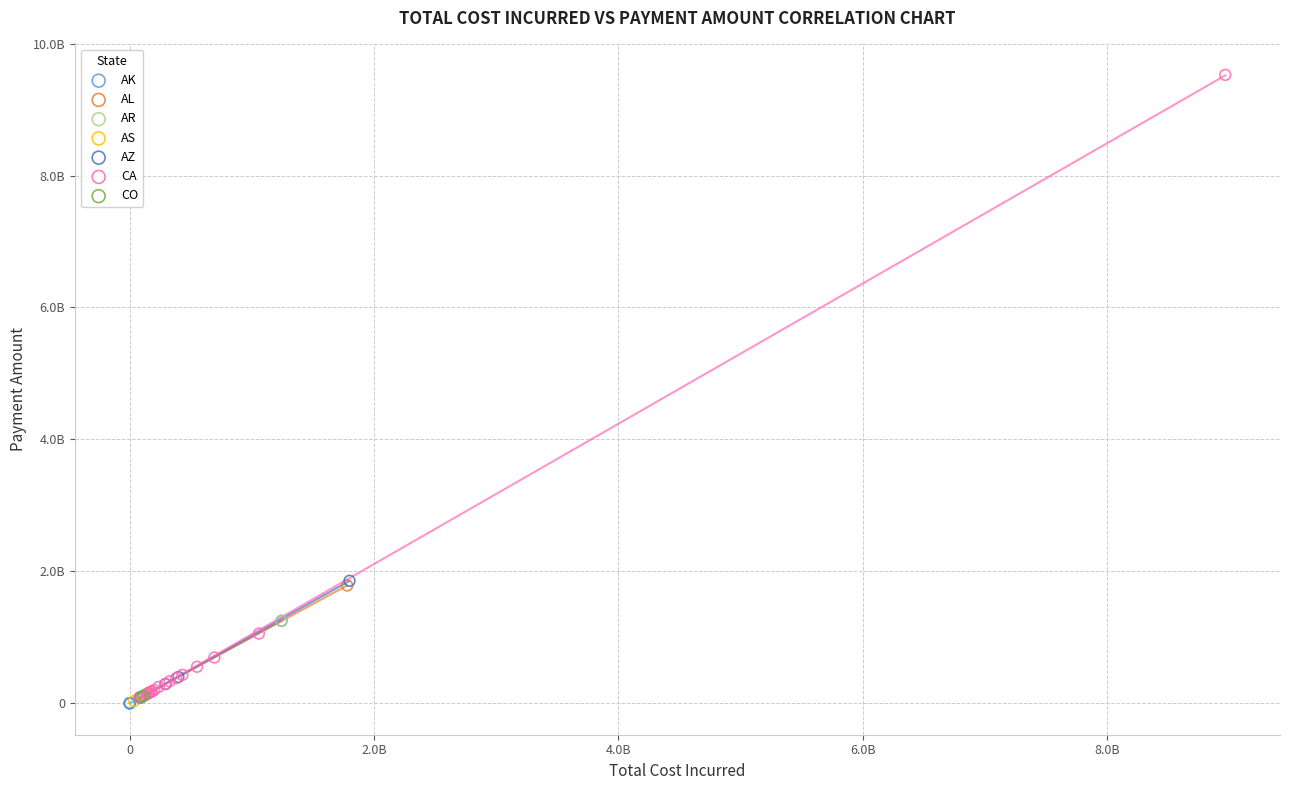

What are all the series names shown in the legend?

AK, AL, AR, AS, AZ, CA, CO